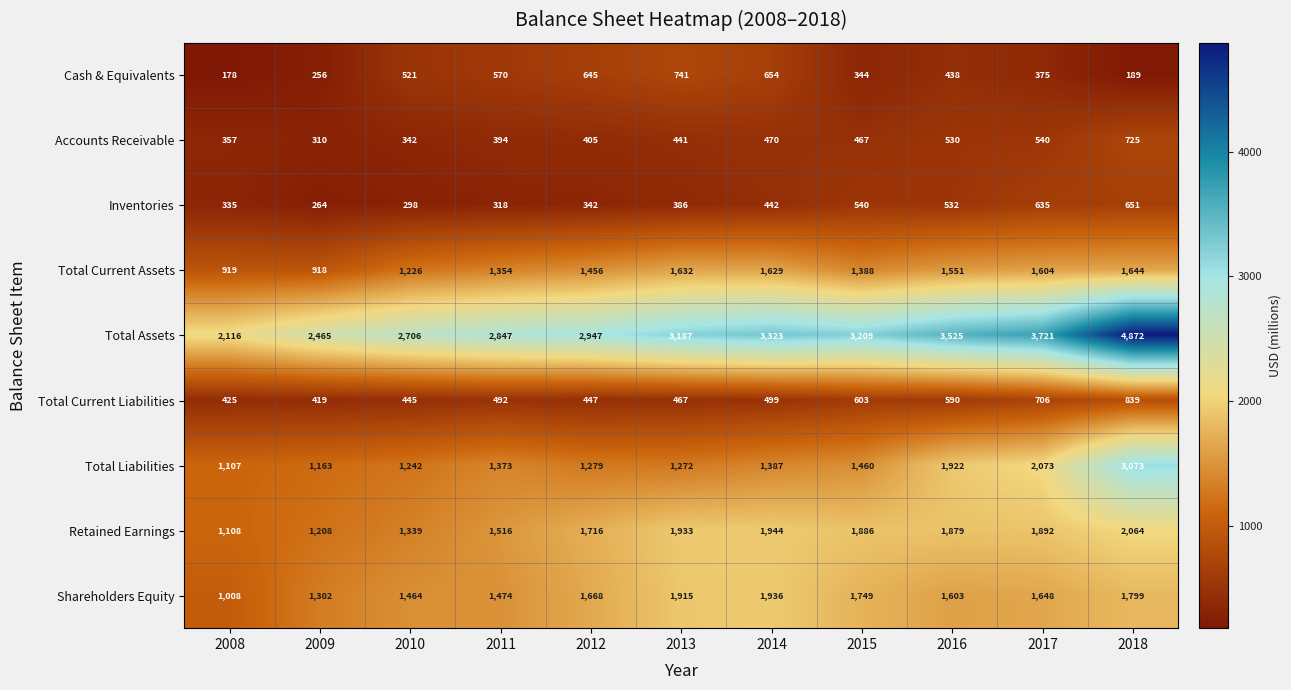

What is the difference between the Total Current Assets values at 2011 and 2009?

436